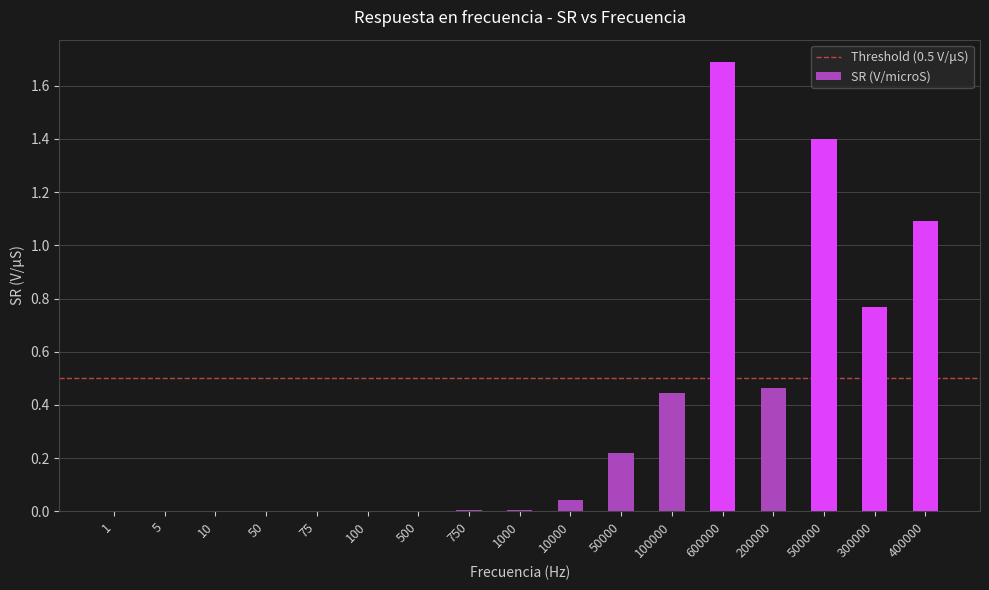

What is the sum of all values?

6.1